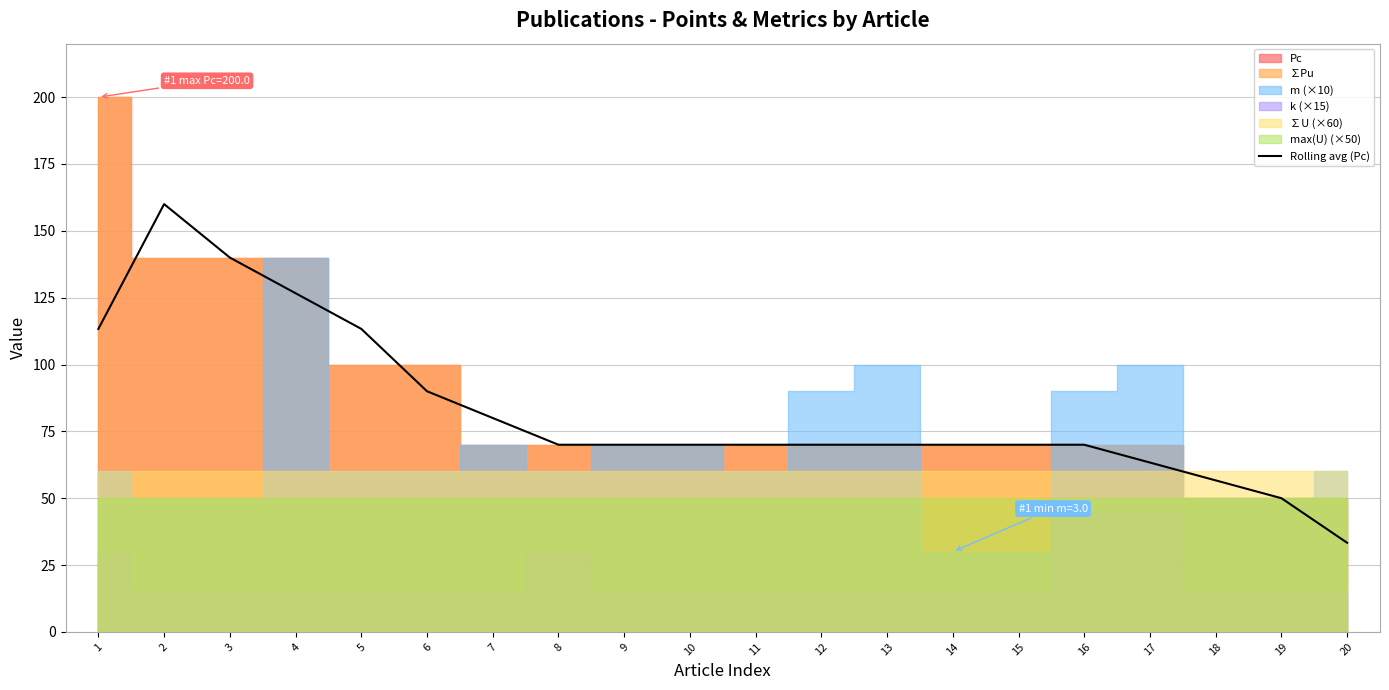

List the labels in order of value, smallest first.

20, 19, 18, 17, 8, 9, 10, 11, 12, 13, 14, 15, 16, 7, 6, 1, 5, 4, 3, 2